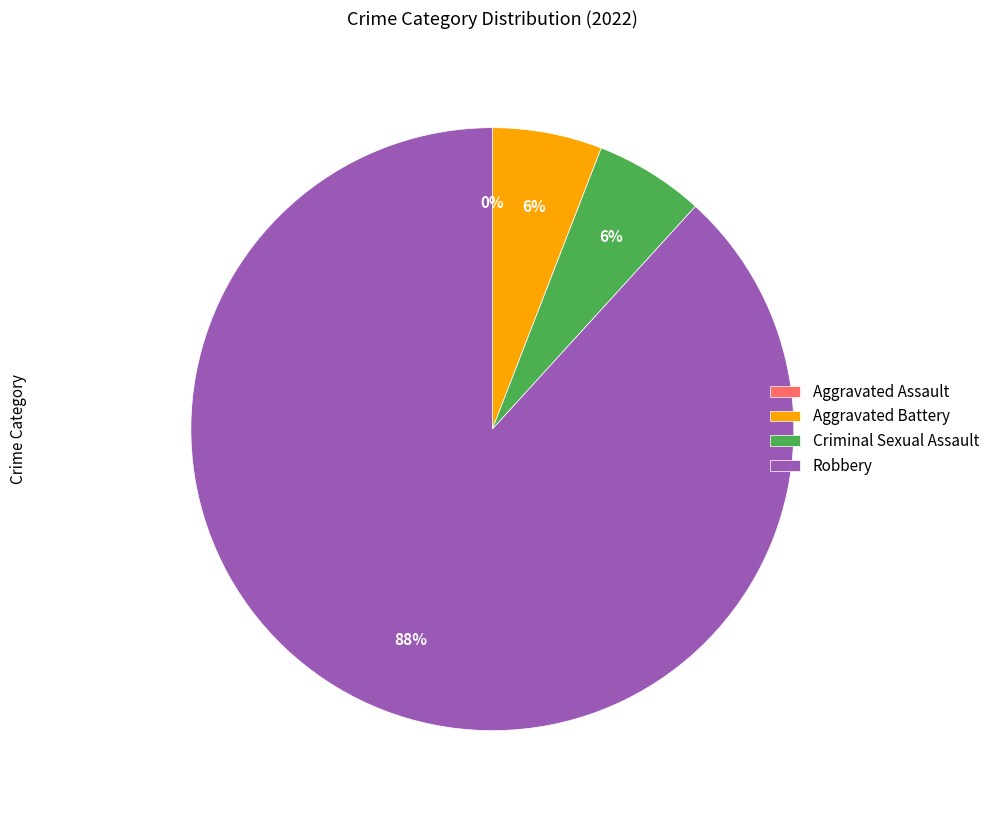

Do Criminal Sexual Assault and Aggravated Assault together represent more than half of the pie?

No